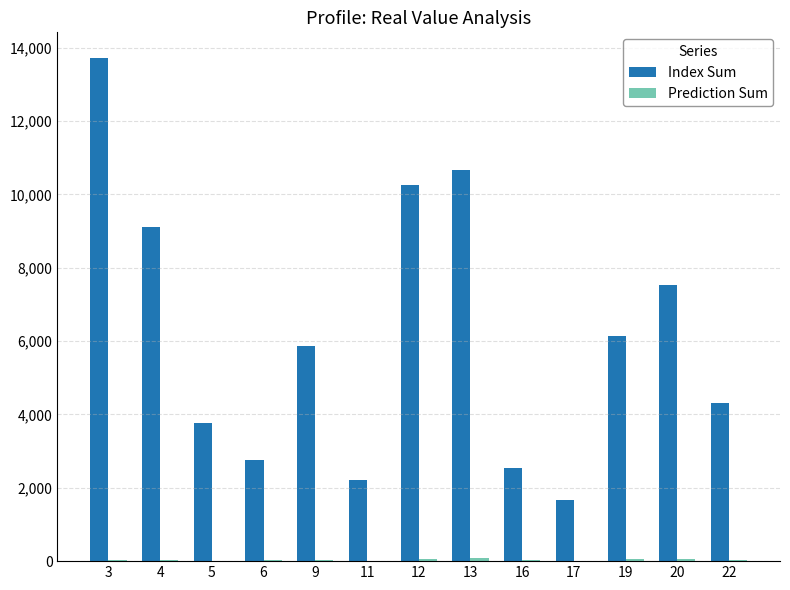

How many distinct data groups are displayed?

2